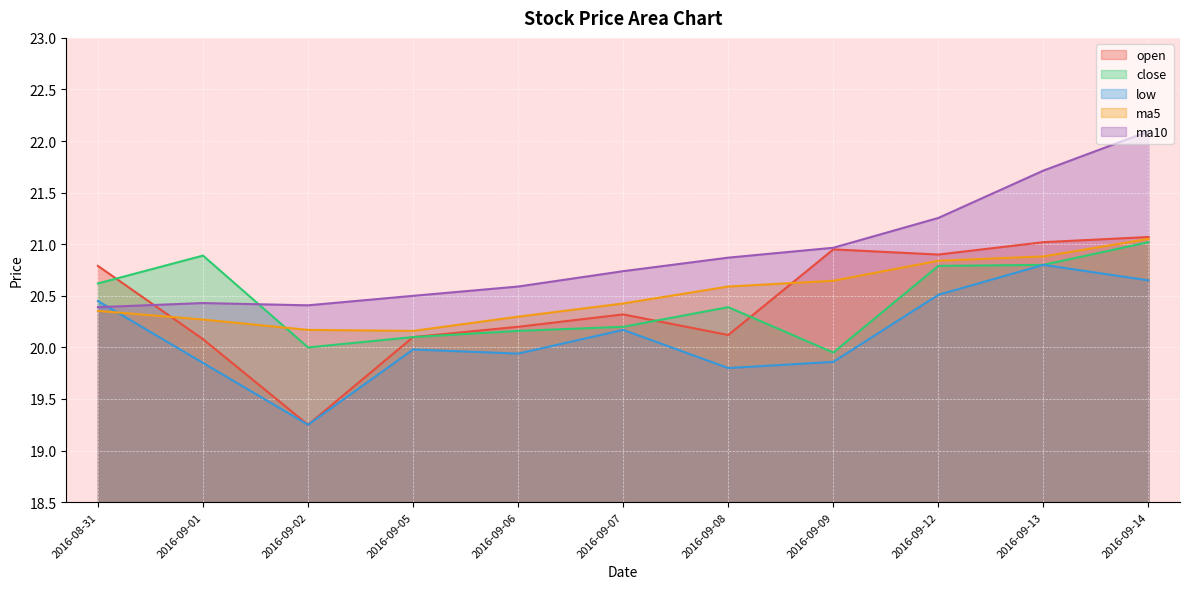

How many series are shown in this chart?

5